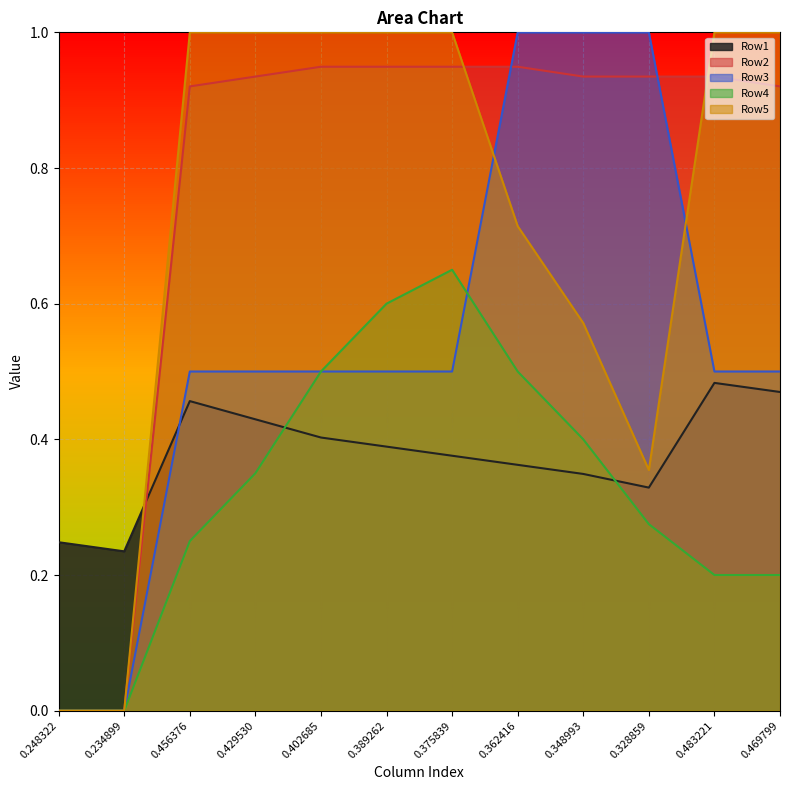

What is the highest value of the Row3 series?

1.0